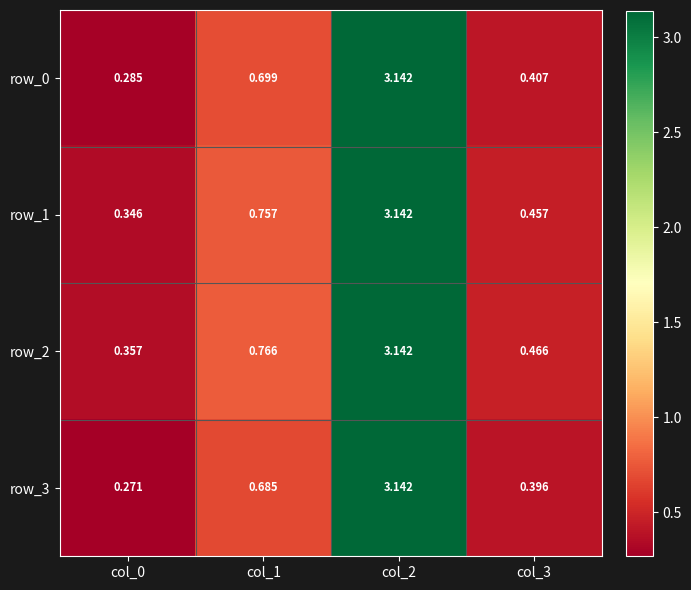

What is the sum of all row_0 values?

4.5